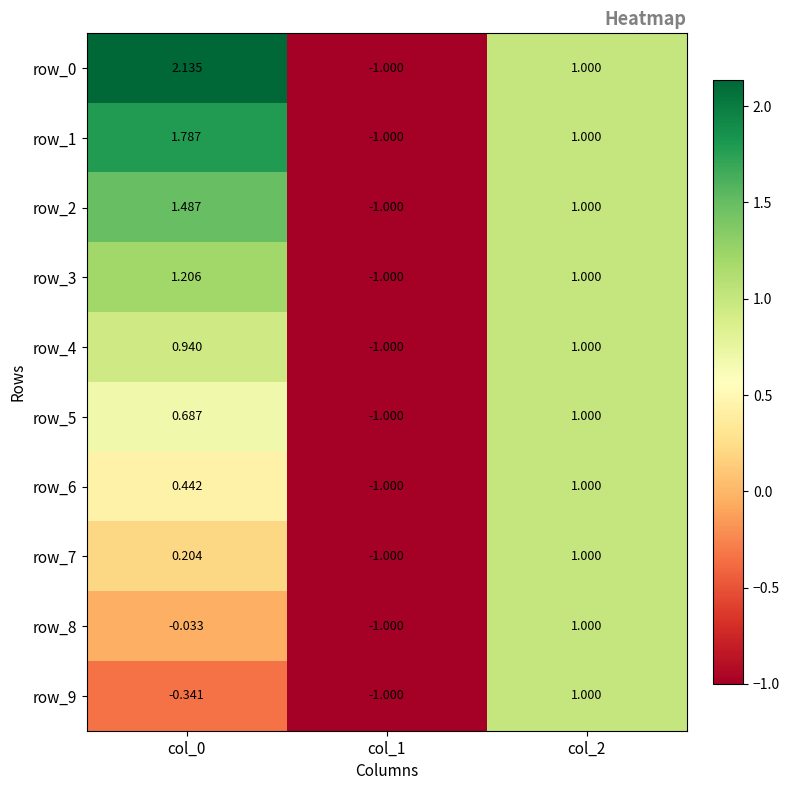

What is the difference between the maximum and minimum values in the row_0 series?

3.1